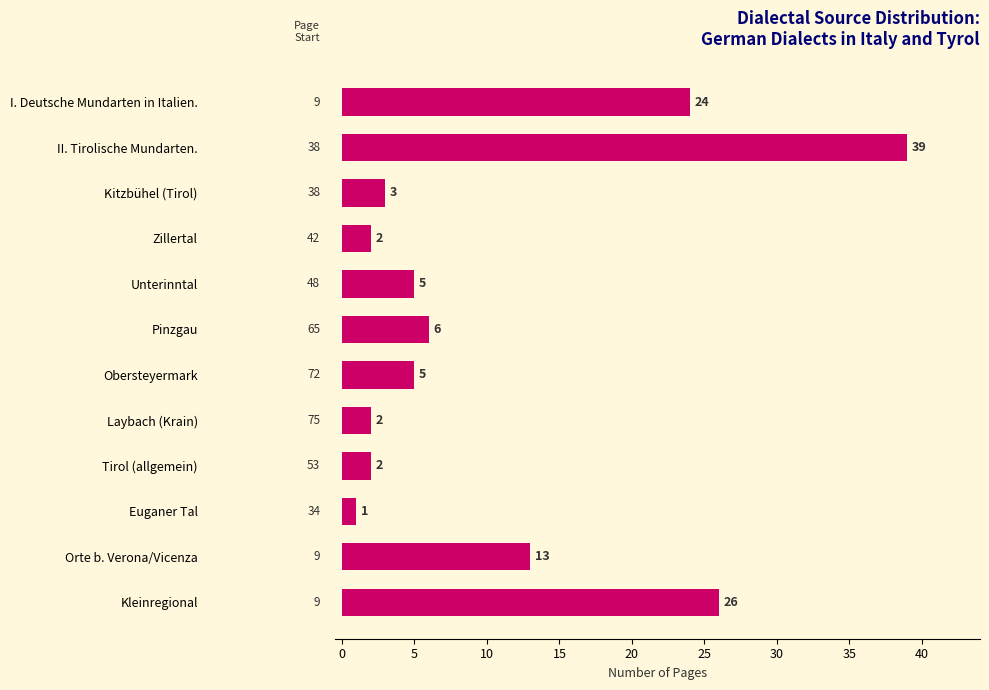

At which label is the value closest to 20?

I. Deutsche Mundarten in Italien.